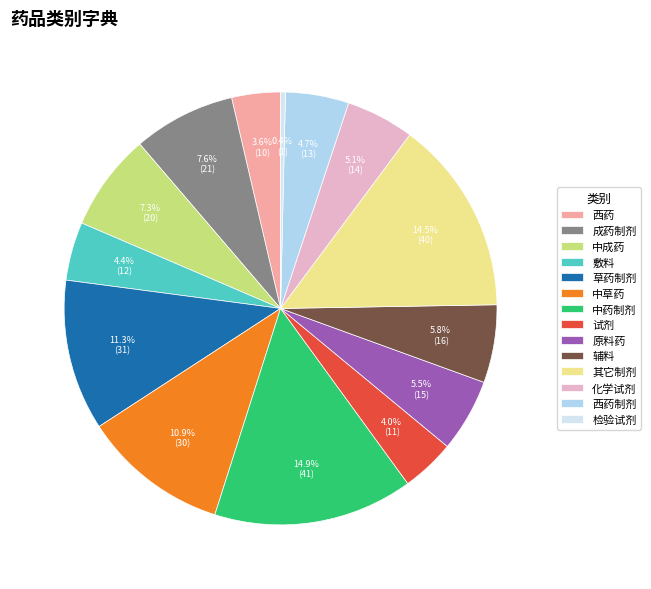

How many slices are in this pie chart?

14